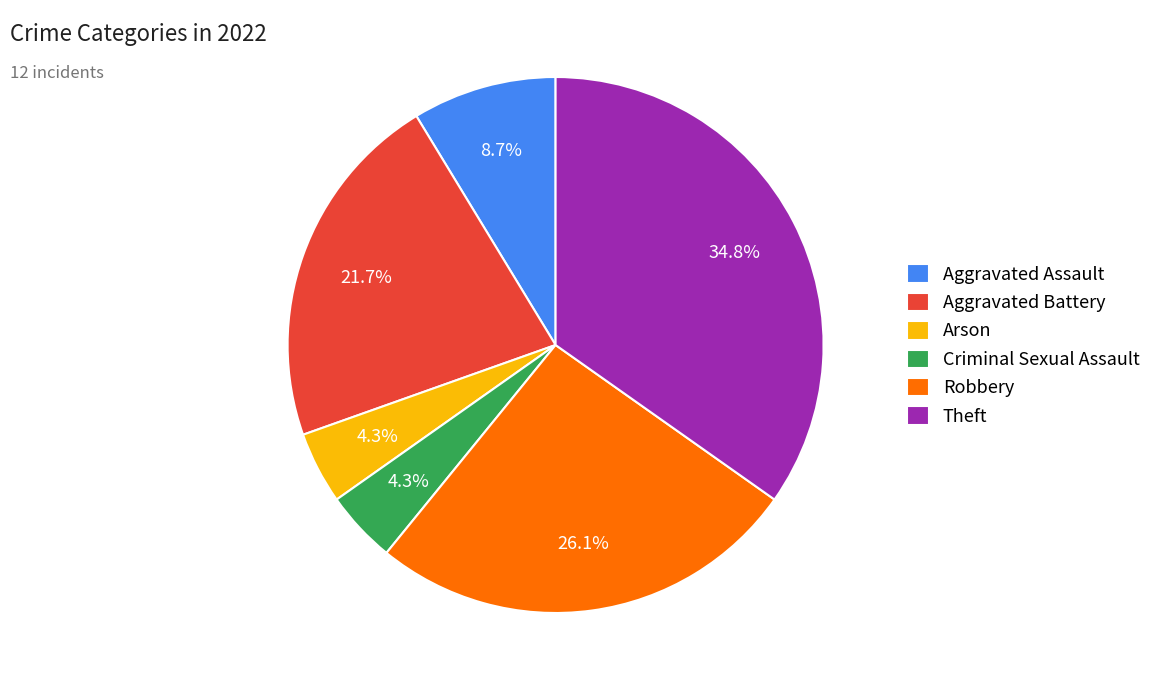

Is there any slice that represents more than half of the pie?

No